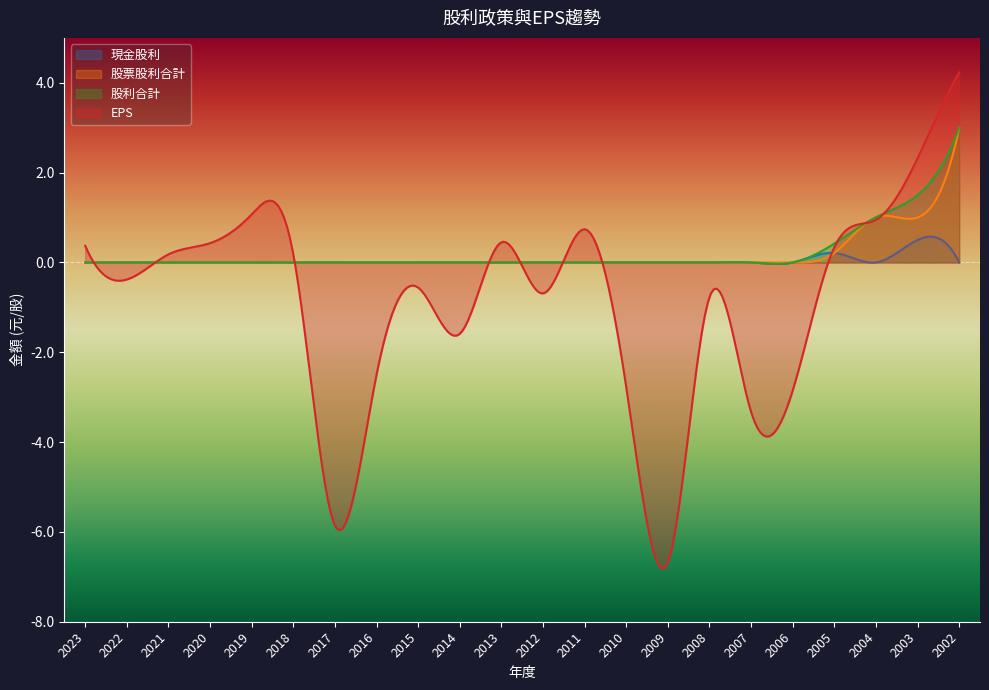

How many categories are shown in the chart?

300